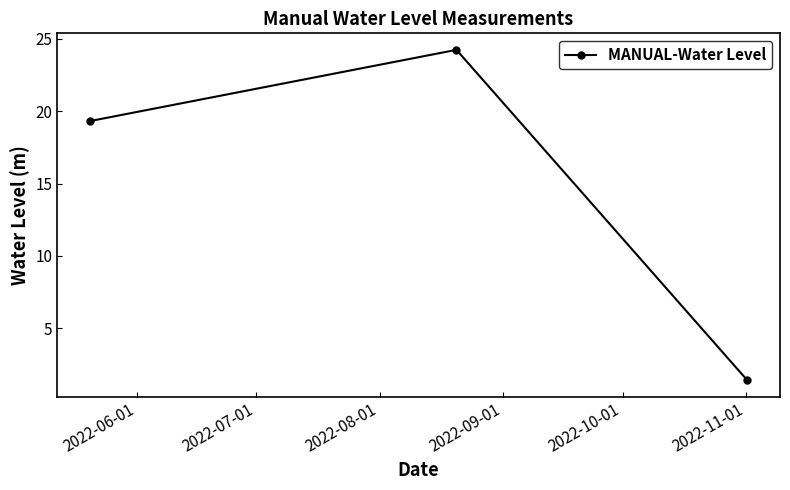

What is the value of the 3rd point from the left?

1.4